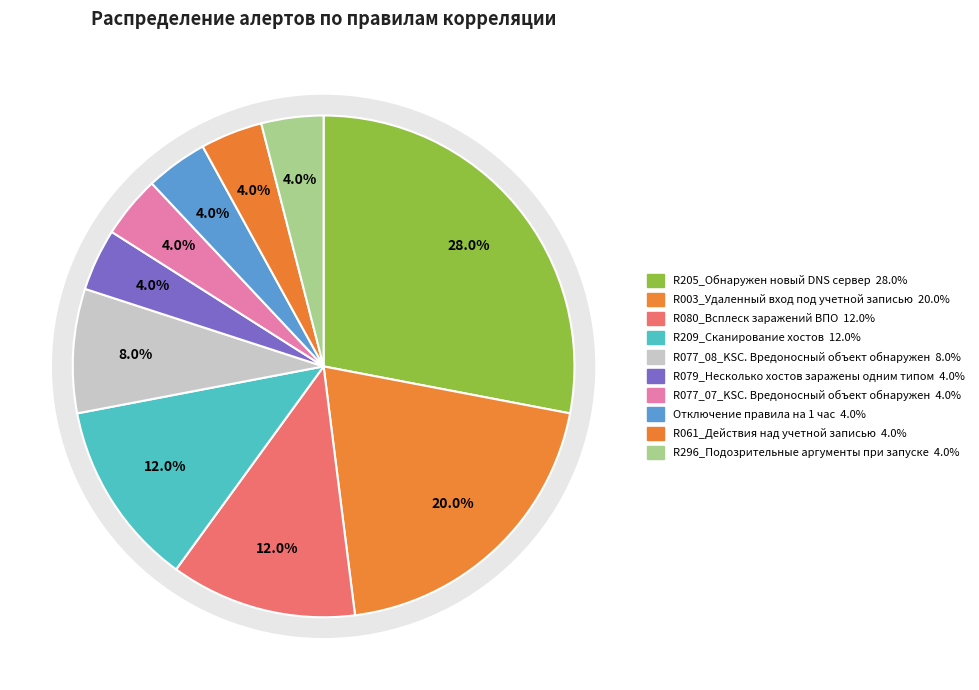

Is there any slice that represents more than half of the pie?

No